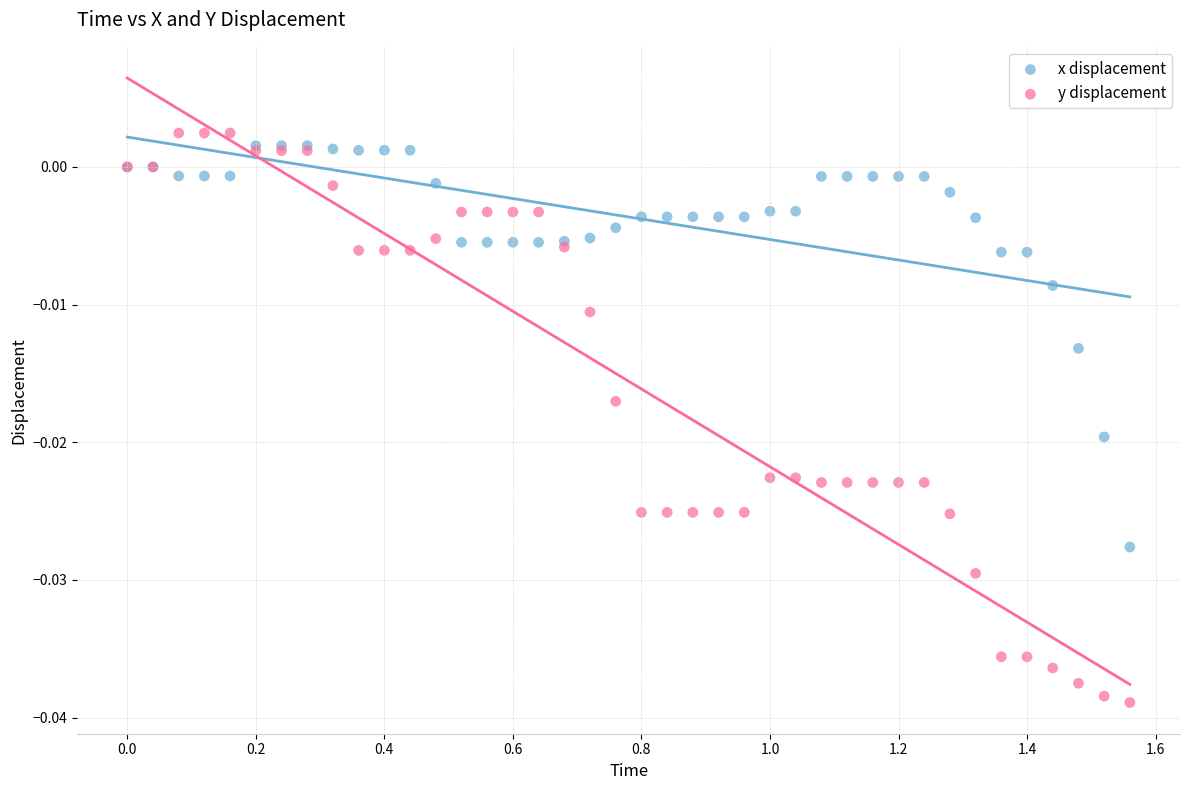

Which series contains the lowest Y value?

y displacement